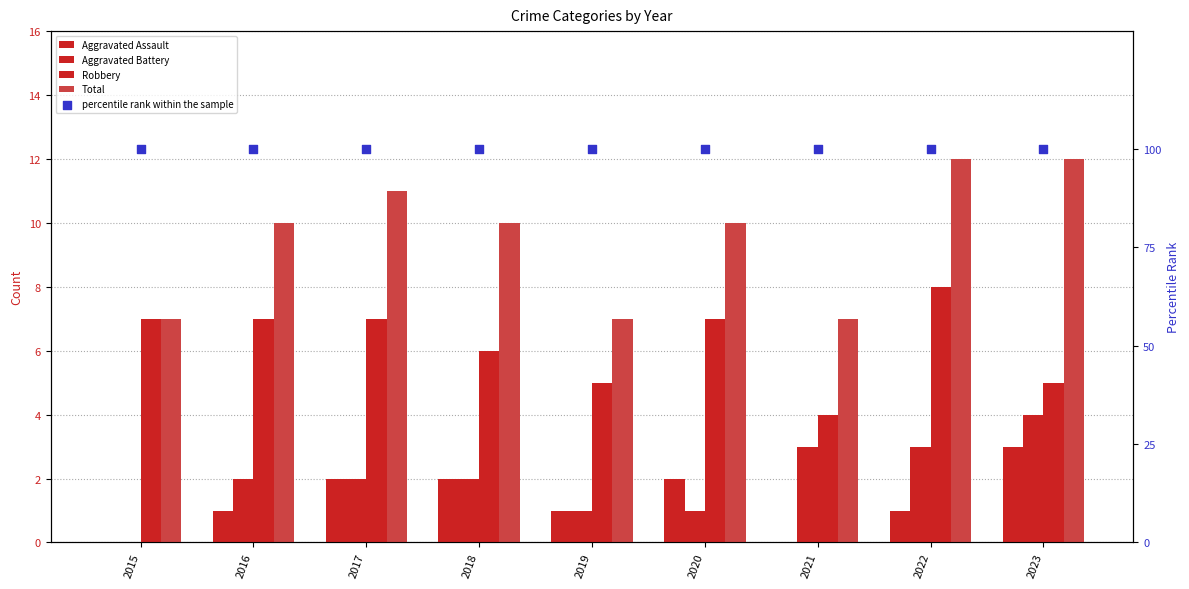

Which series has the widest spread of Y values?

Total